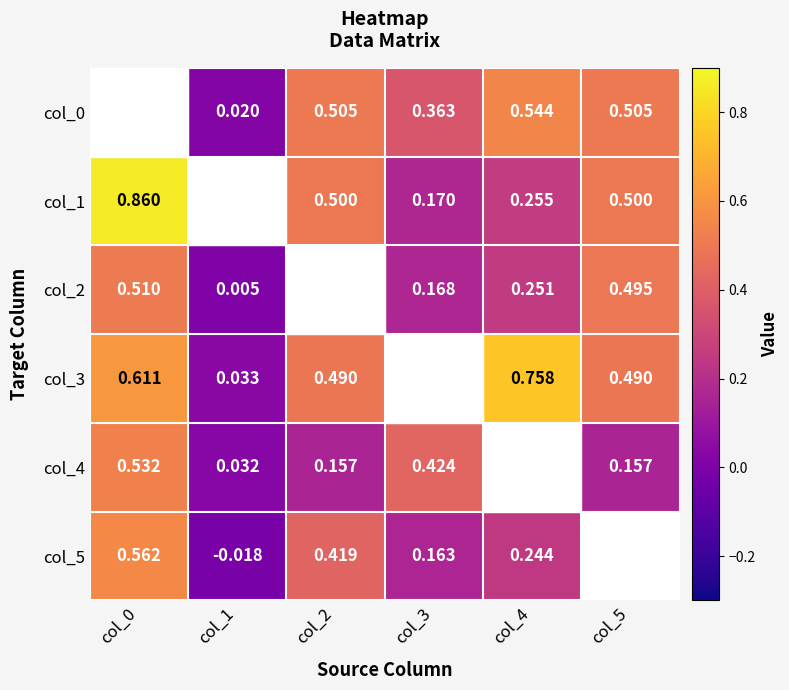

At which category is the sum across all series the highest?

col_0